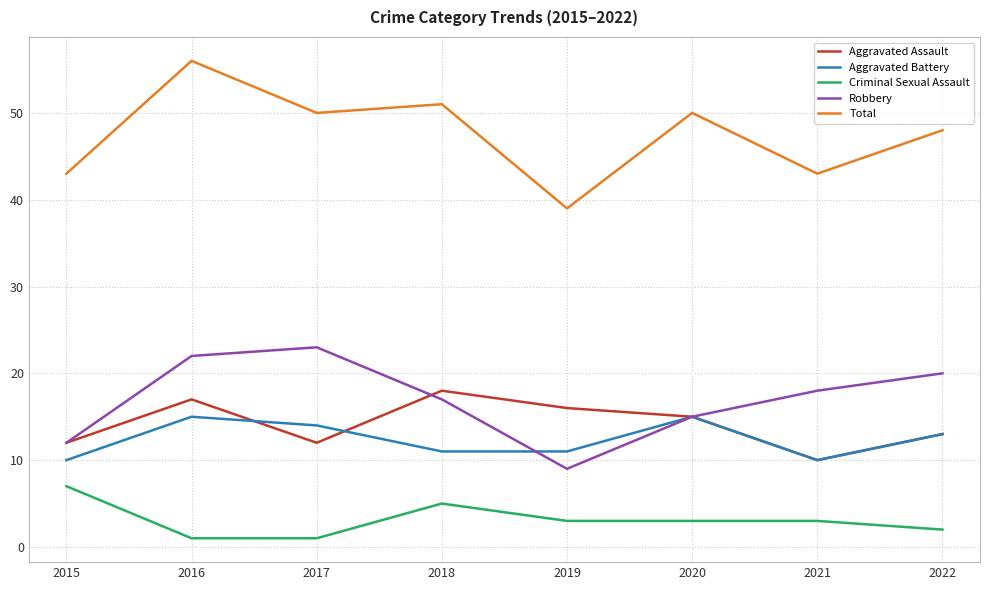

The value of Aggravated Battery at 2017 is 14. True or false?

True